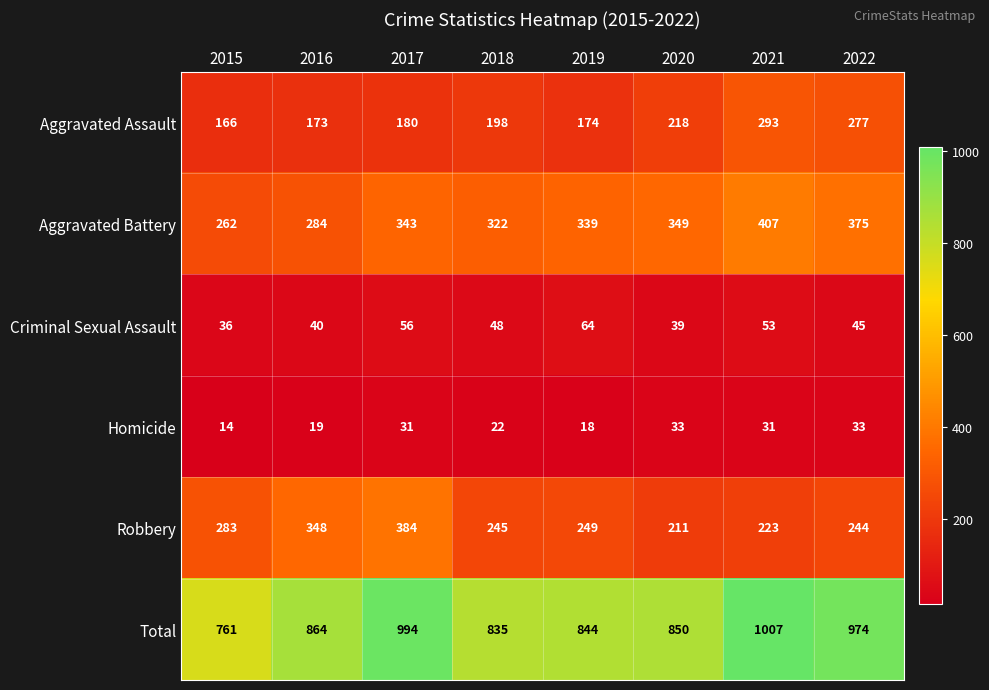

Is it true that Robbery equals 65 at 2018?

False